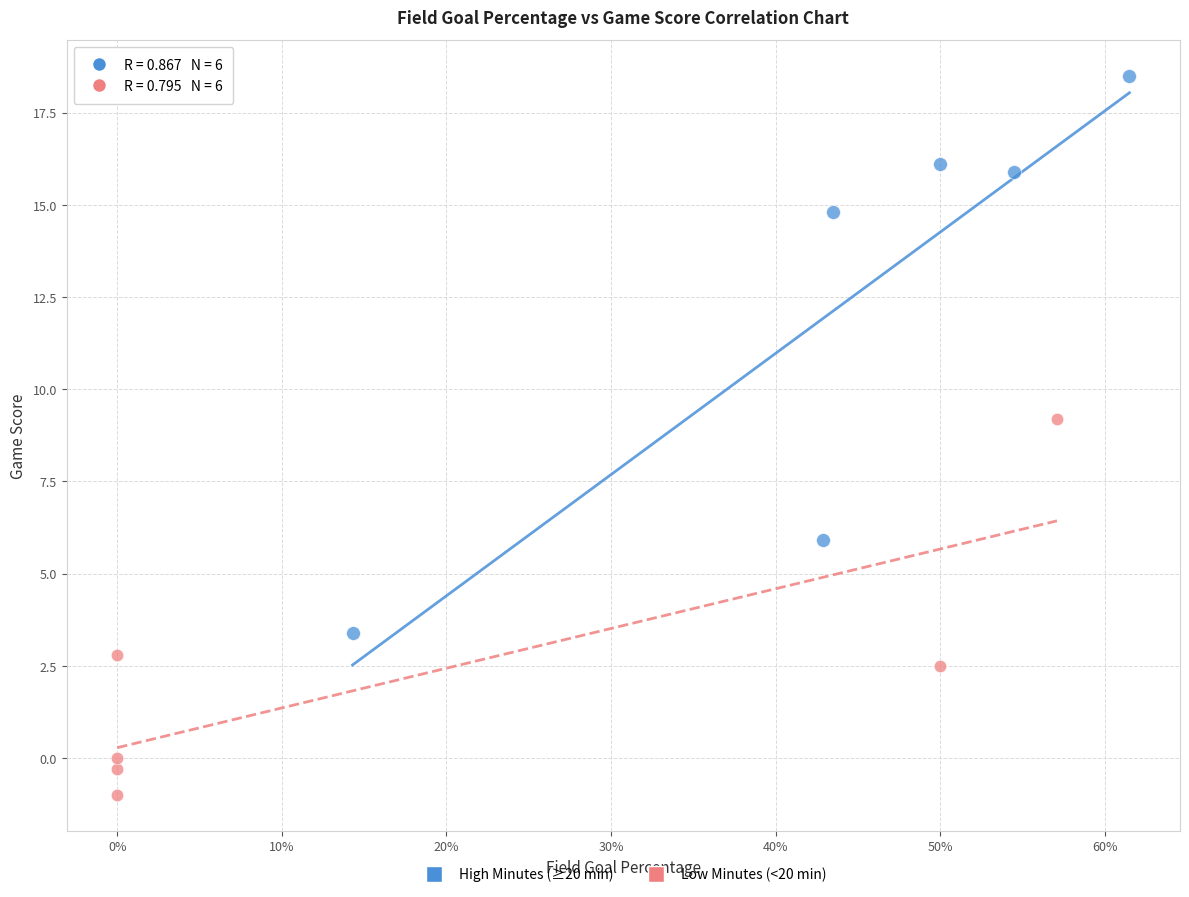

Which series contains the highest Y value?

High Minutes (≥20 min)